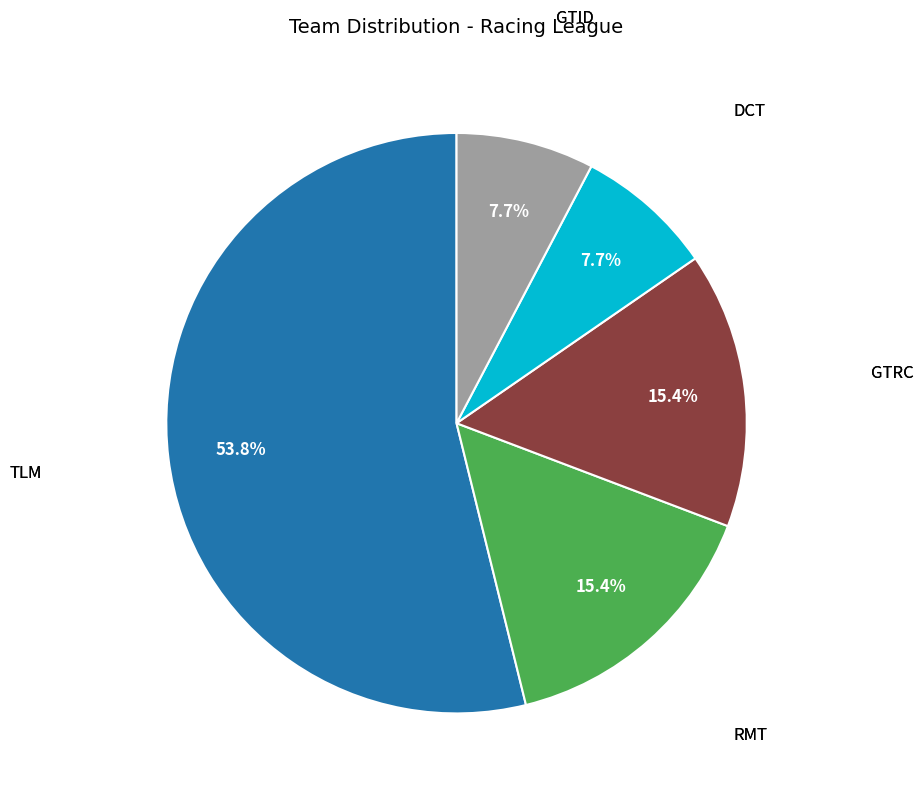

Combined, what portion of the pie is TLM and GTRC?

69.2%